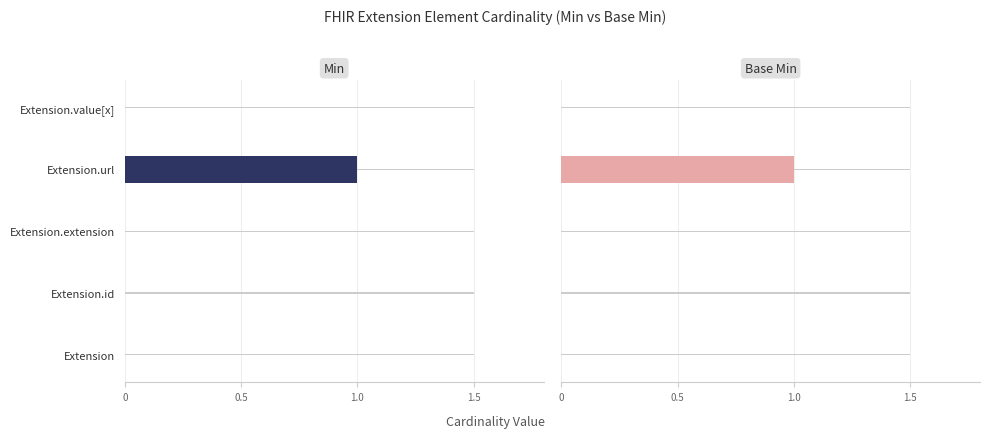

Rank the series by their maximum value, from lowest to highest.

Min, Base Min